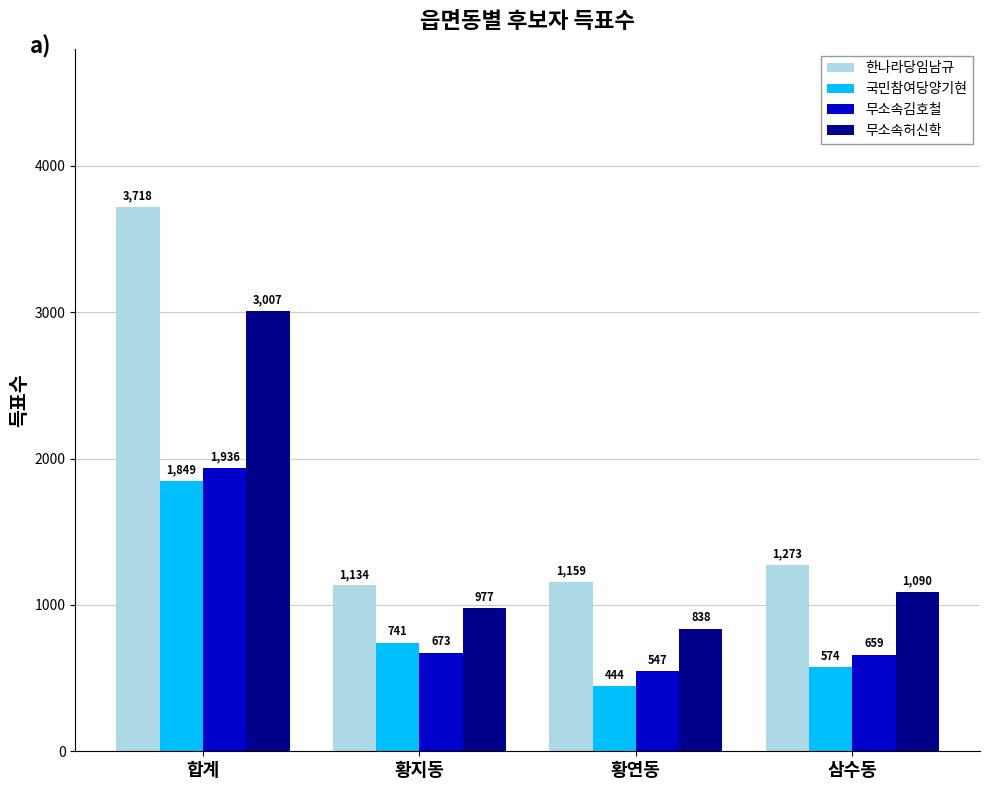

What position from the right is 삼수동?

1